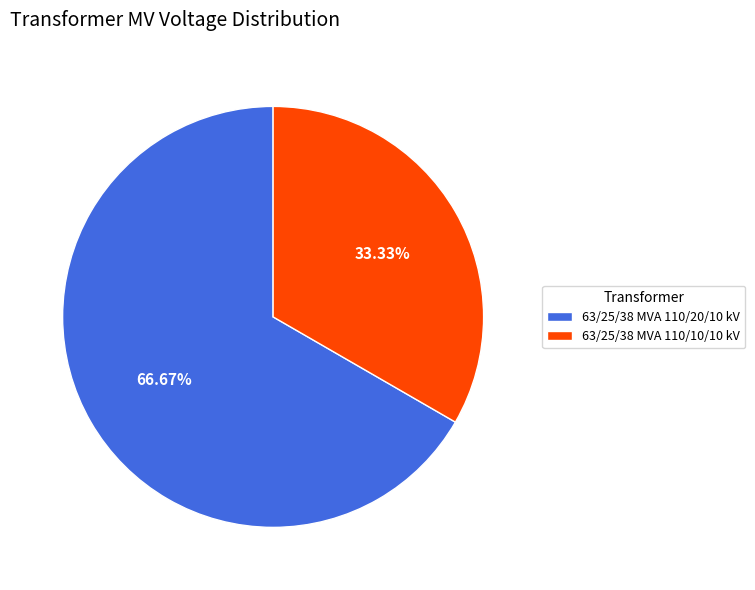

Is it true that 63/25/38 MVA 110/20/10 kV is 67% of the pie?

True